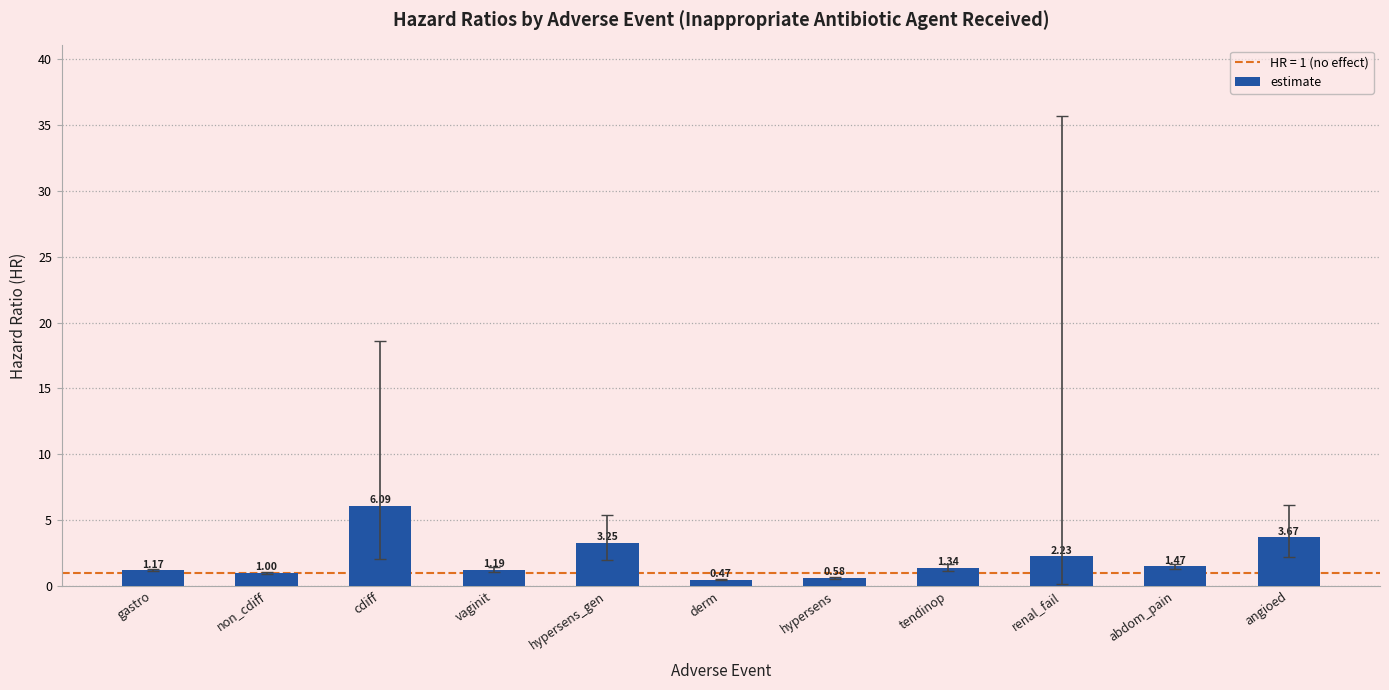

What is the change in value from vaginit to abdom_pain?

+0.3